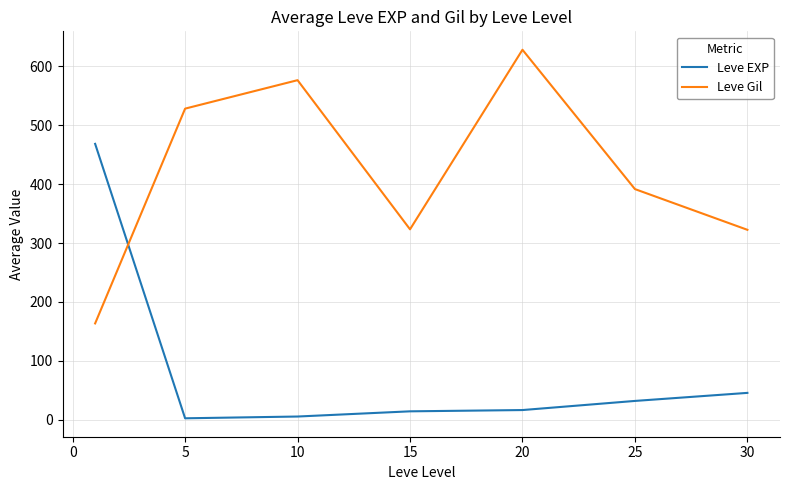

Which series has the largest total across all categories?

Leve Gil